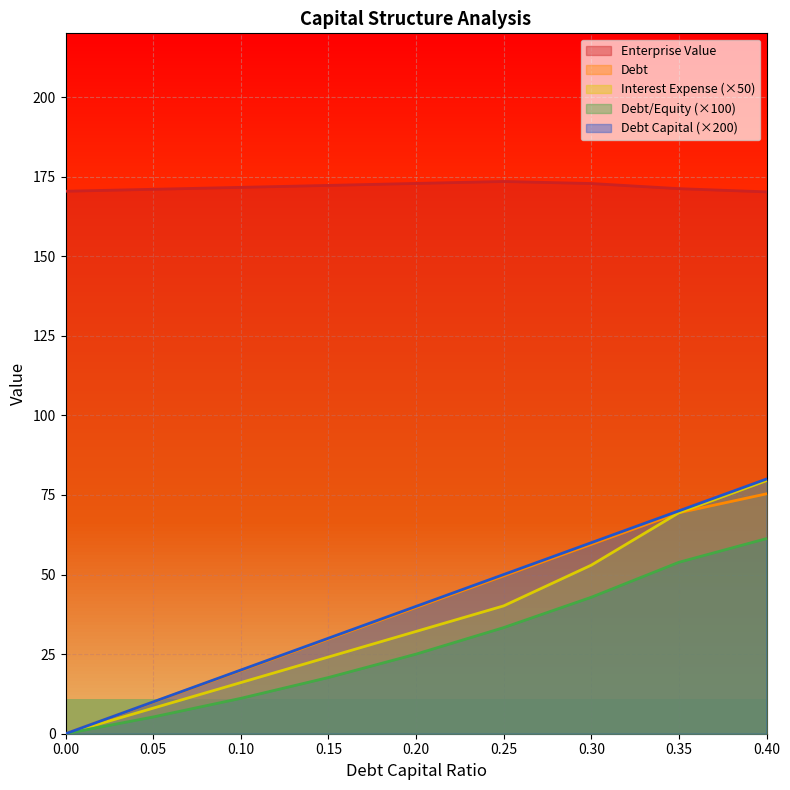

What is the maximum value for debt_equity?

61.3